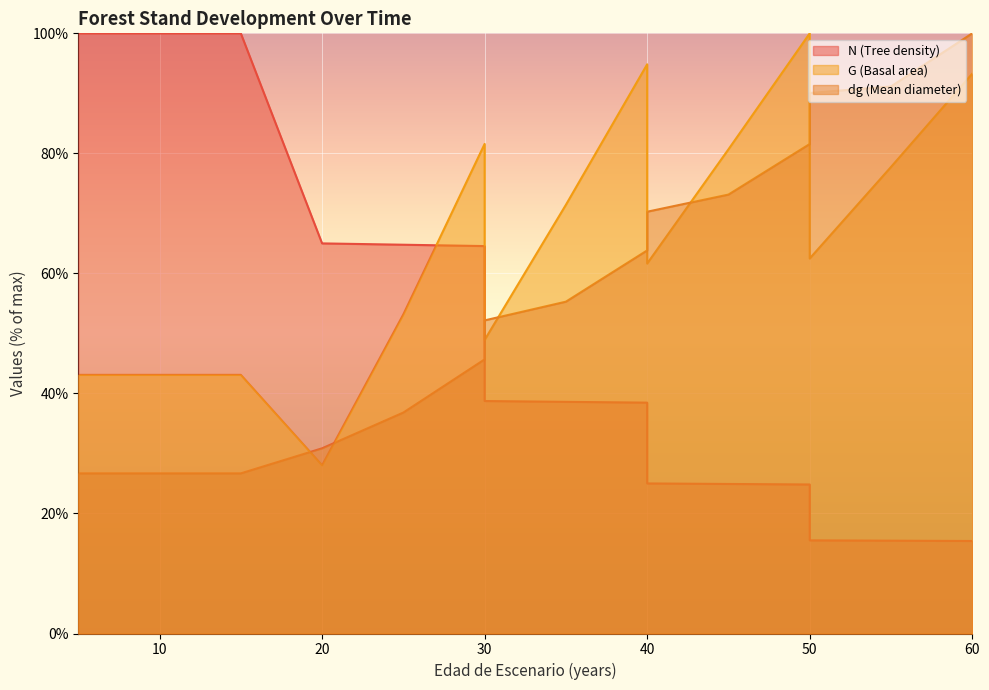

How many distinct data groups are displayed?

3